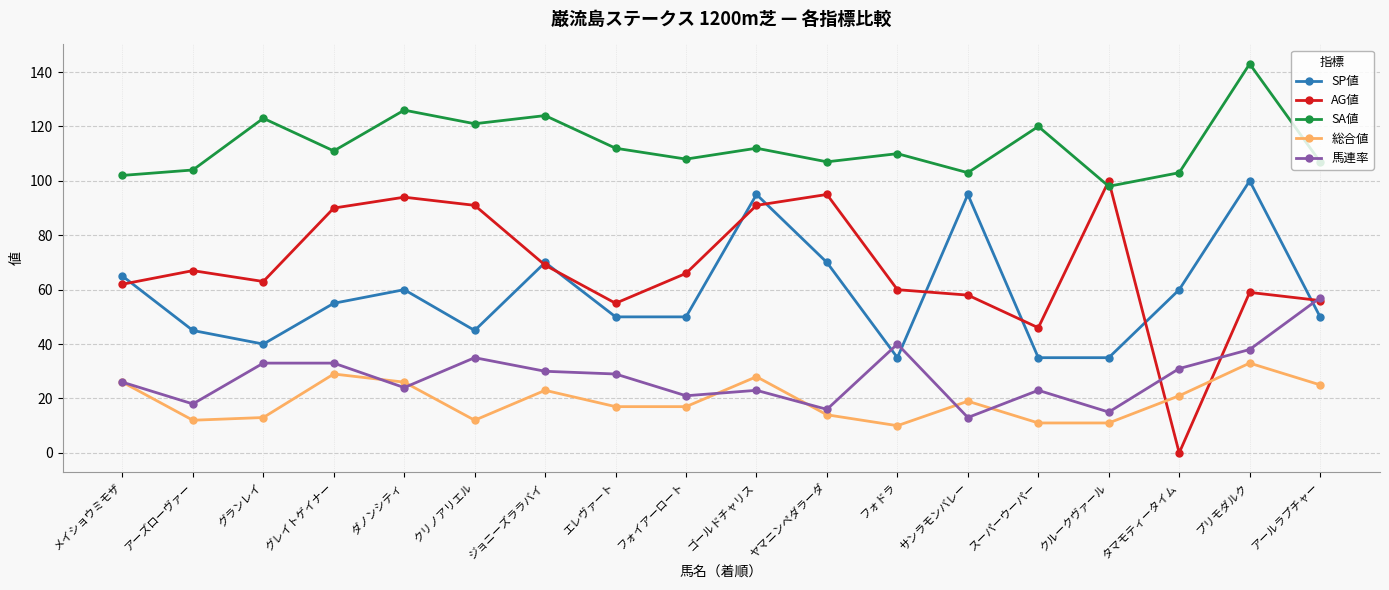

What is the maximum value shown in the chart?

143